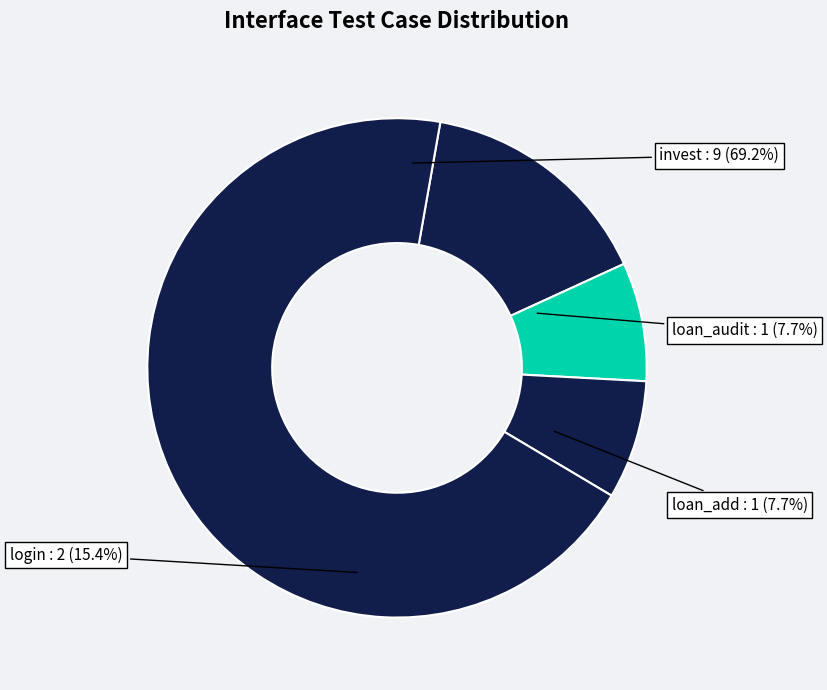

Which slice is the largest?

invest